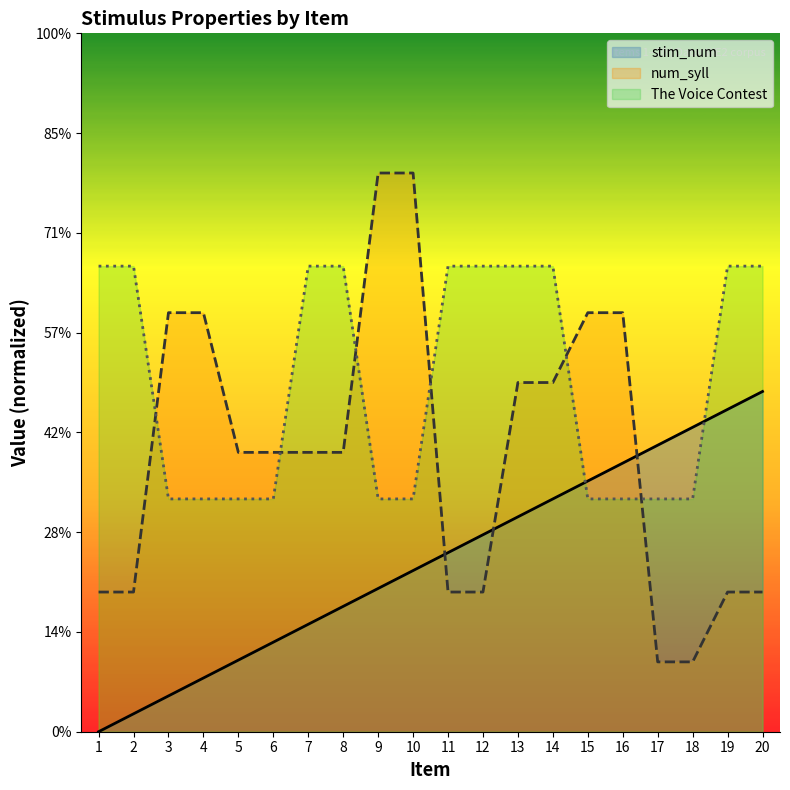

How many data points in stim_num are above 3?

11